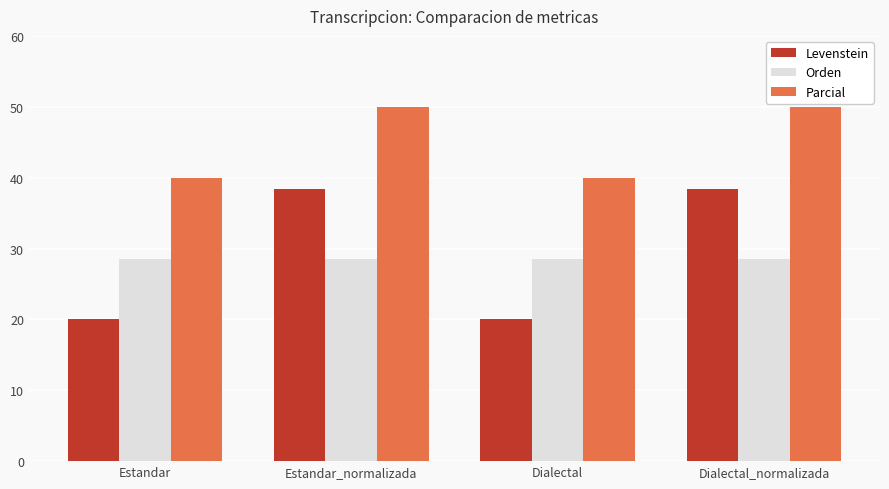

What is the difference between the highest and lowest values at Estandar_normalizada?

21.4